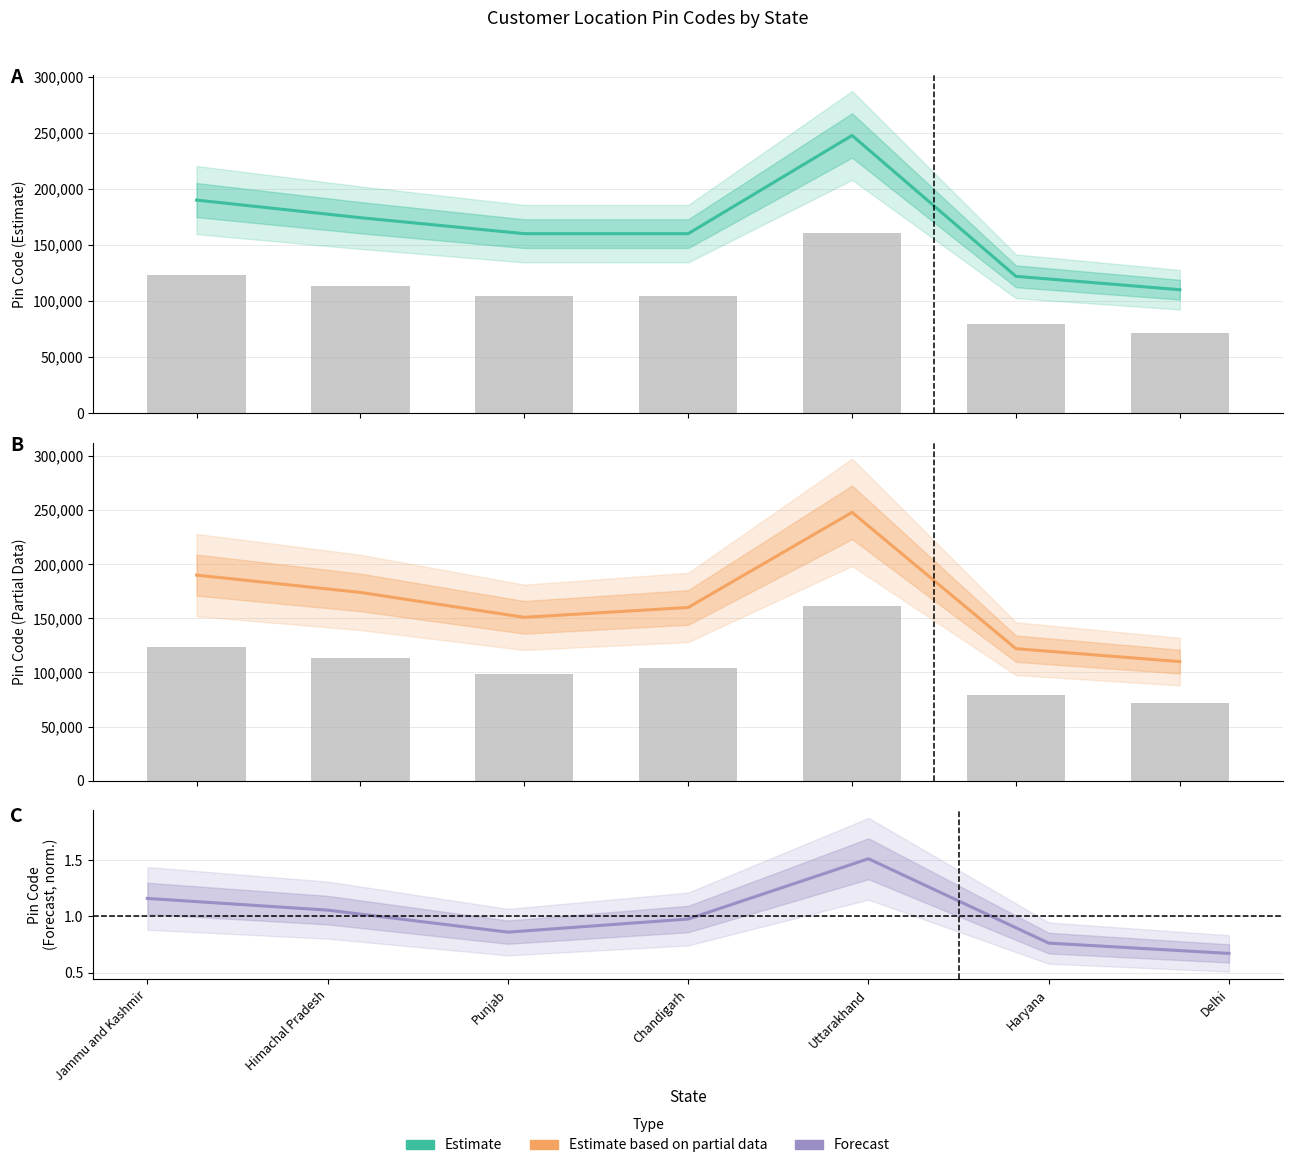

Which category has the lowest value in the Forecast series?

Delhi